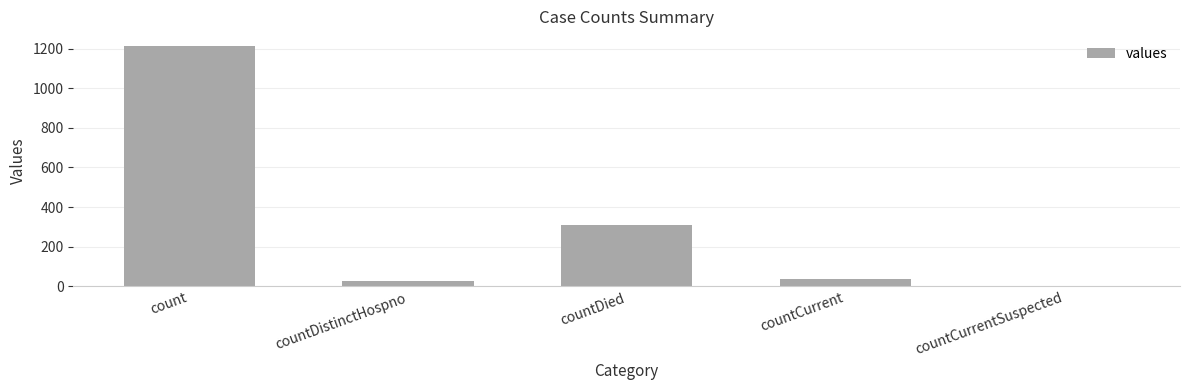

Between countCurrentSuspected and countDied, which is larger?

countDied